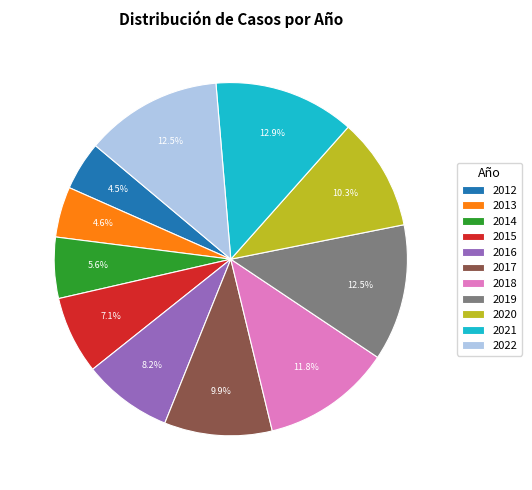

Count the number of slices in the pie.

11